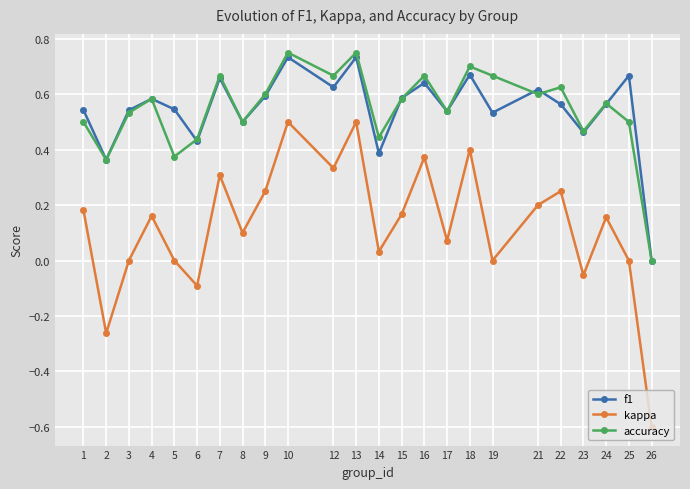

What is the minimum value shown in the chart?

-0.6